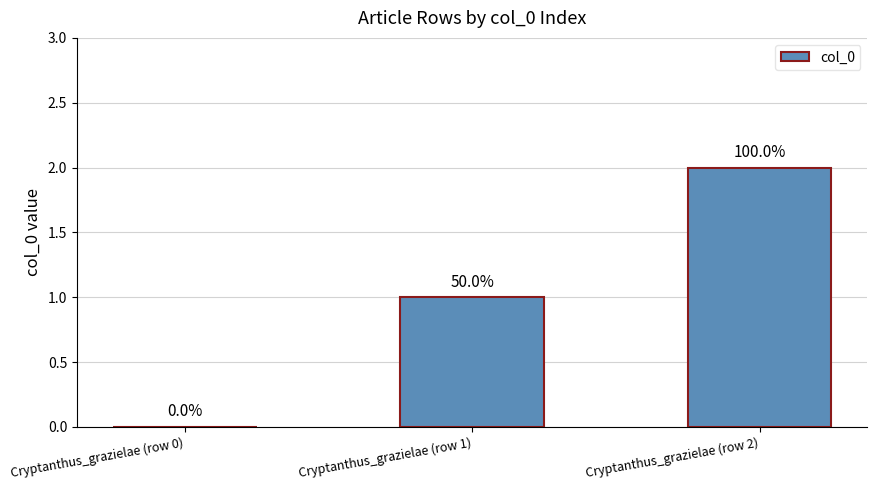

Reading right to left, extract all data points from this chart.

Cryptanthus_grazielae (row 2)=2	Cryptanthus_grazielae (row 1)=1	Cryptanthus_grazielae (row 0)=0